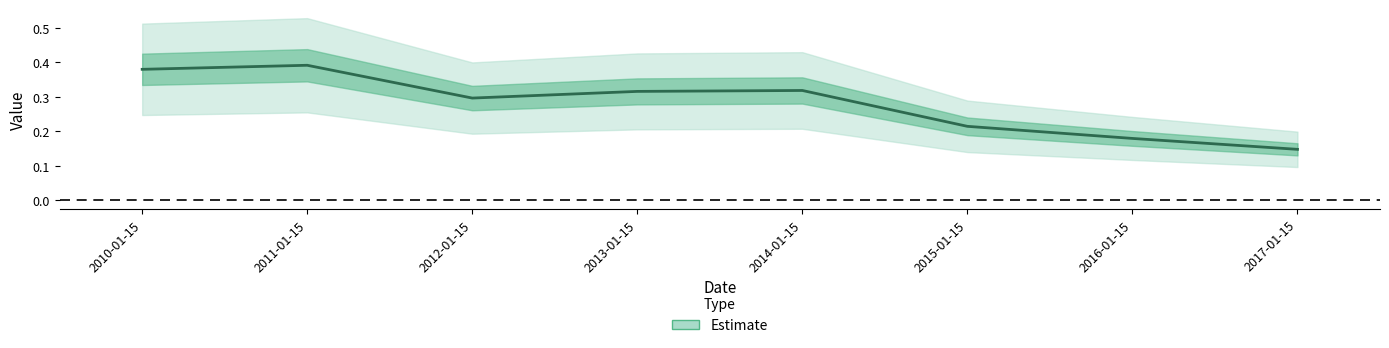

What is the maximum value shown in the chart?

0.4